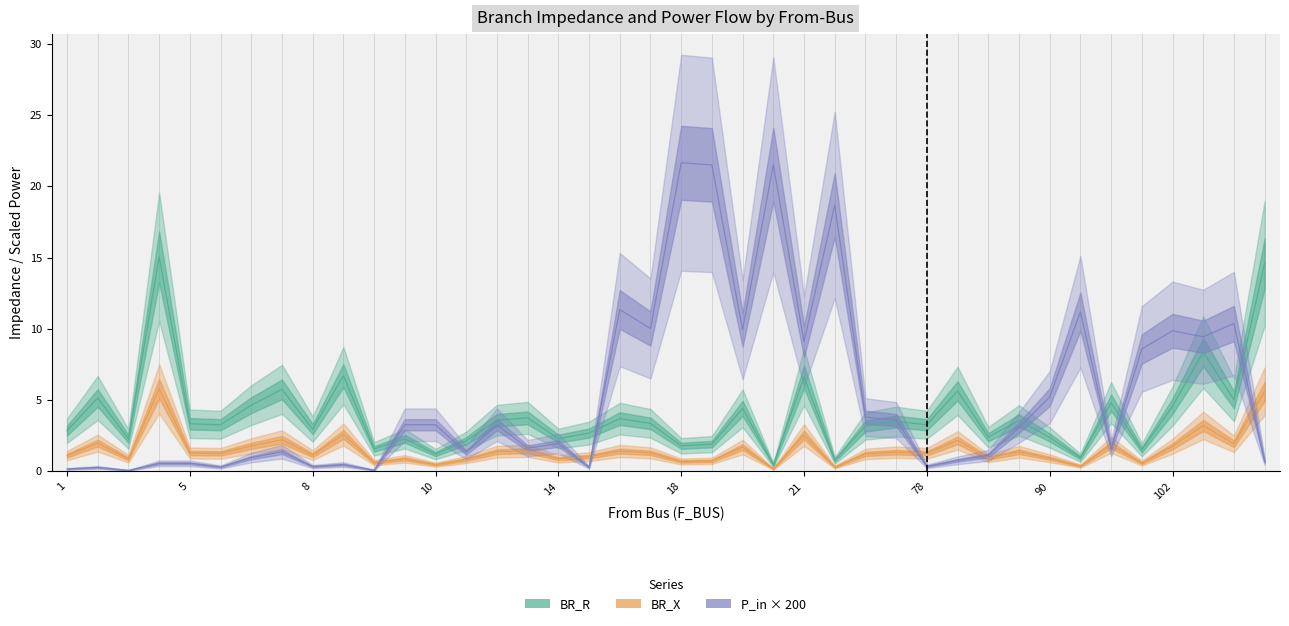

True or false: BR_X and BR_R intersect in this chart.

False